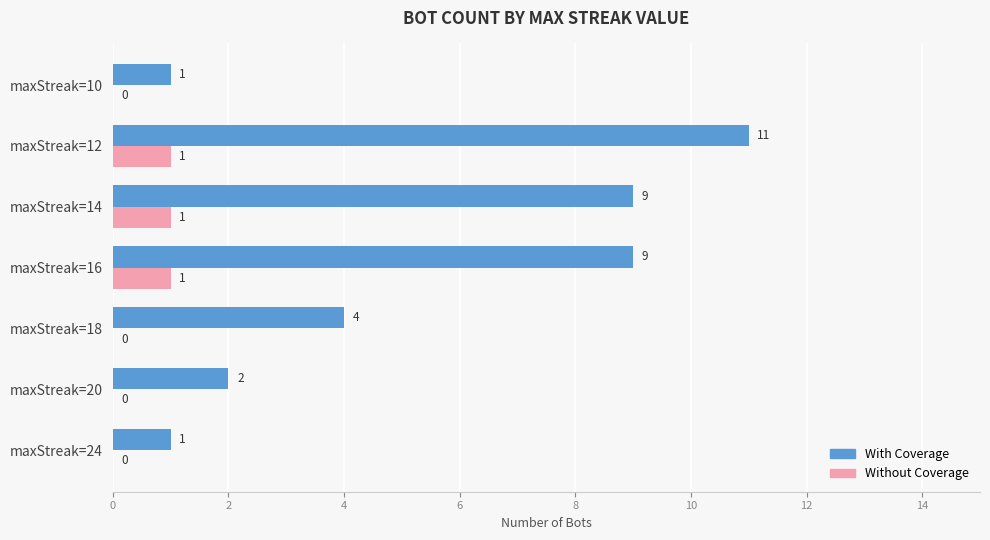

The With Coverage series shows 1 at maxStreak=10. True or false?

True